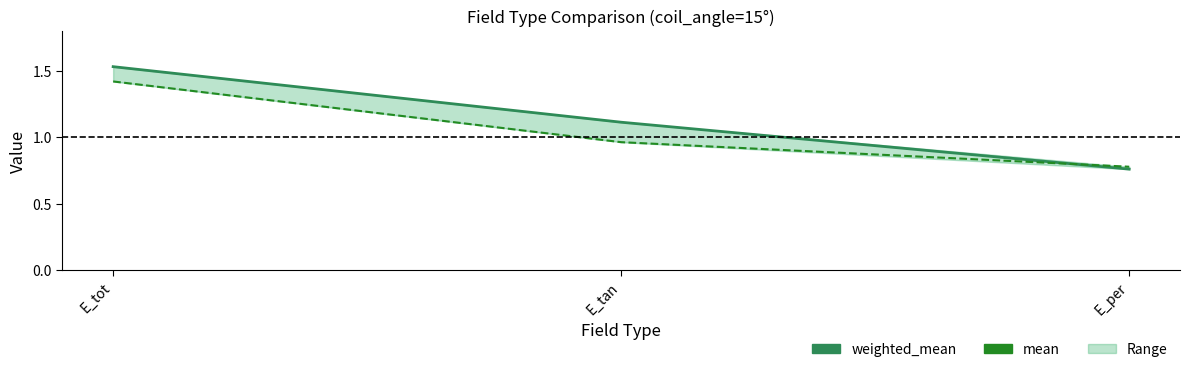

How many data points in weighted_mean are less than 1?

1